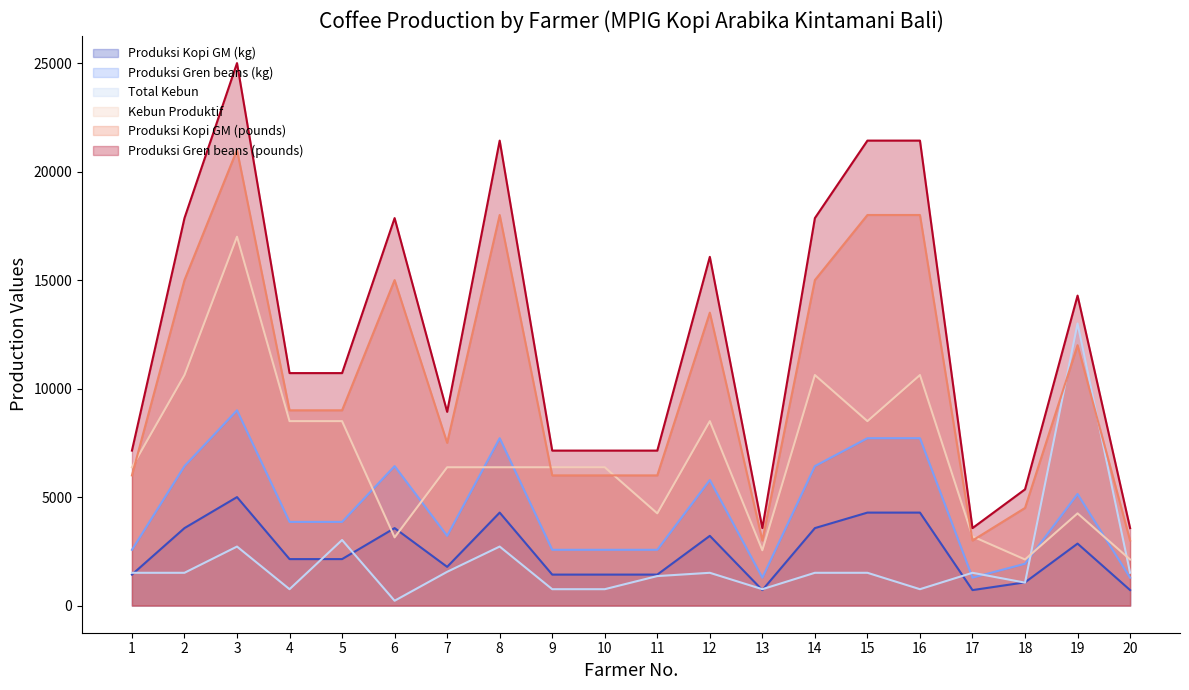

At how many categories does at least one series exceed 15310?

8